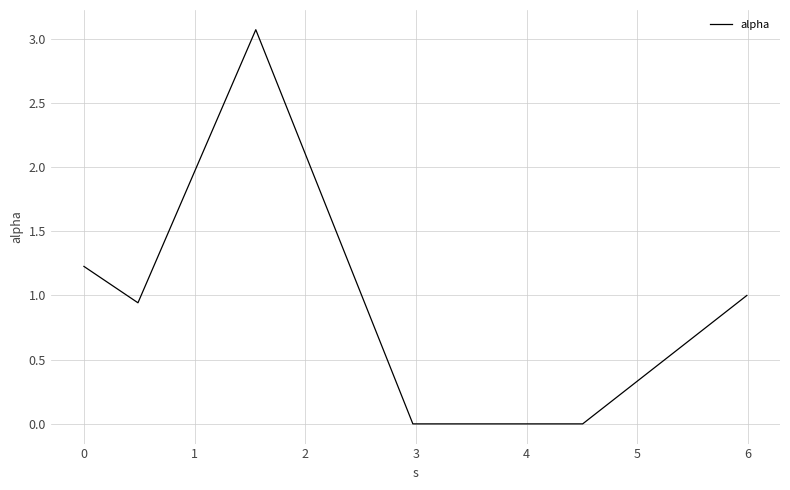

True or false: there are more than 0 points higher than both neighbors.

True